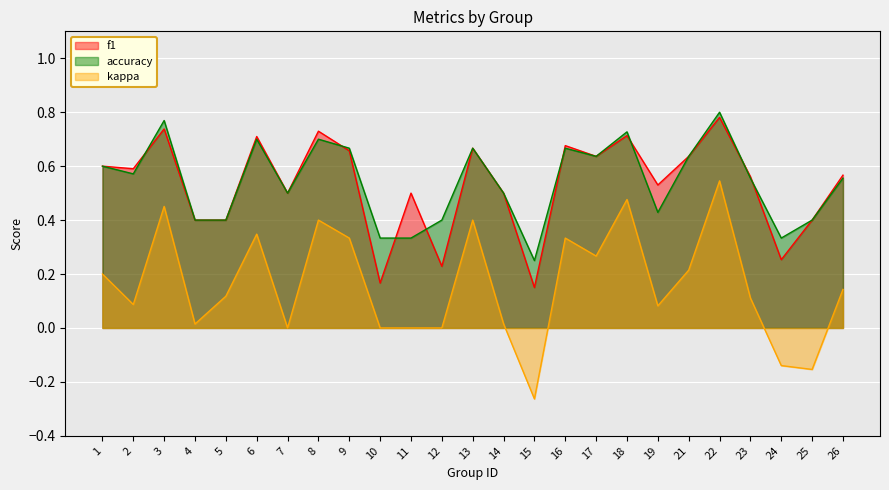

How many series are shown in this chart?

3